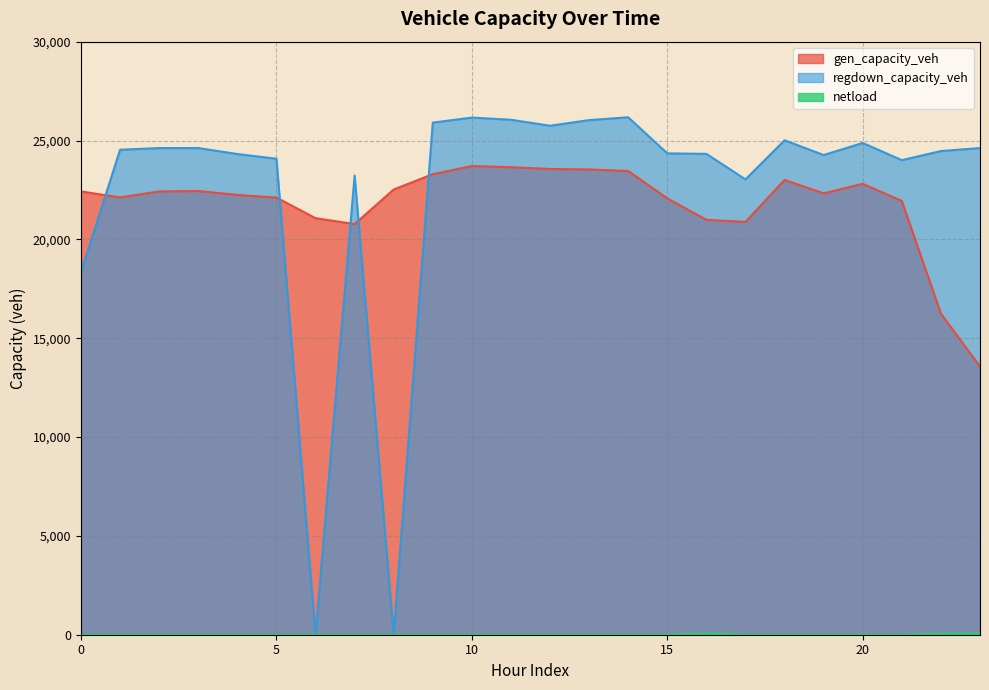

At 7, list the series in order from smallest to largest.

netload, gen_capacity_veh, regdown_capacity_veh